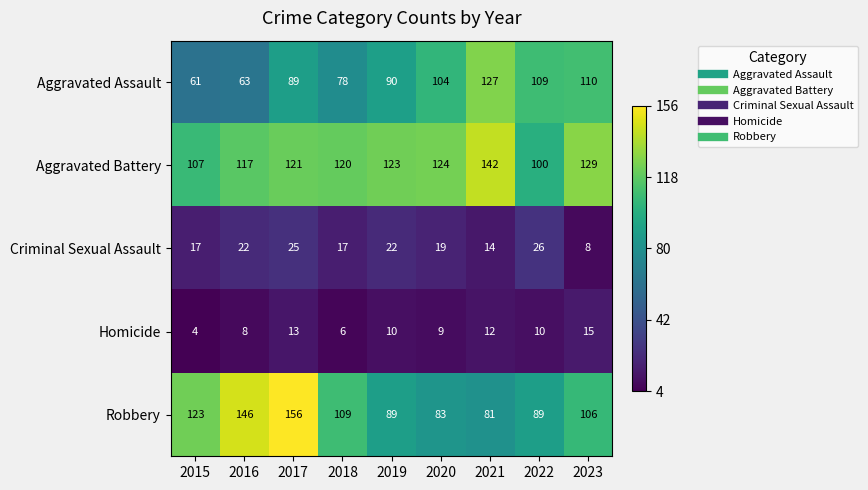

Rank the series at 2016 from lowest to highest value.

Homicide, Criminal Sexual Assault, Aggravated Assault, Aggravated Battery, Robbery